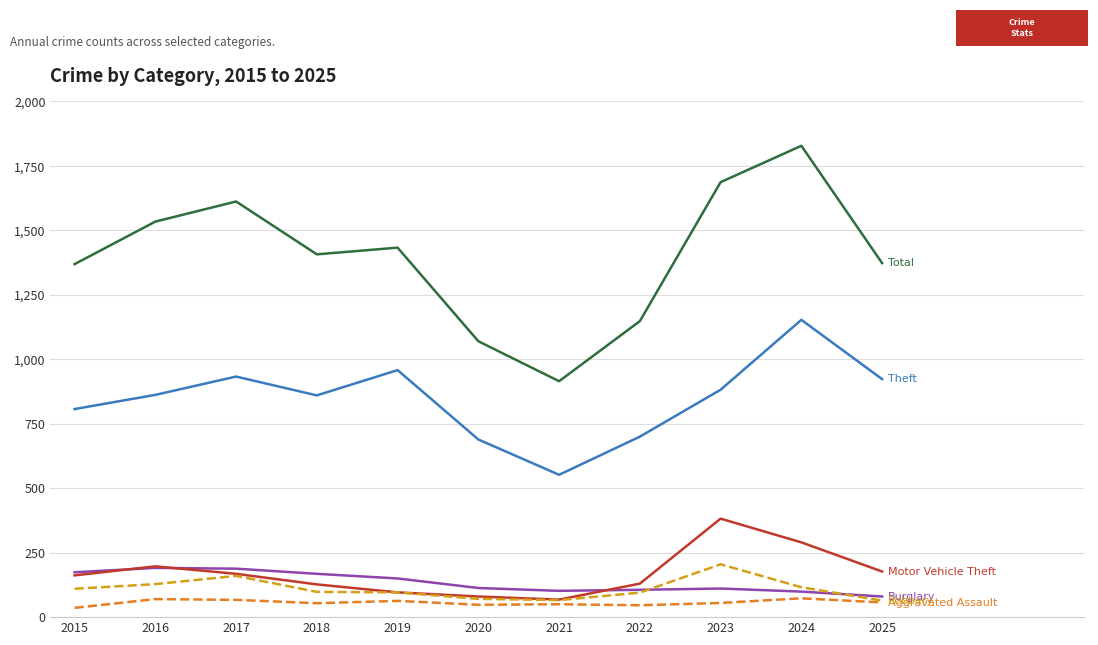

What is the spread (max minus min) of values at 2017?

1545